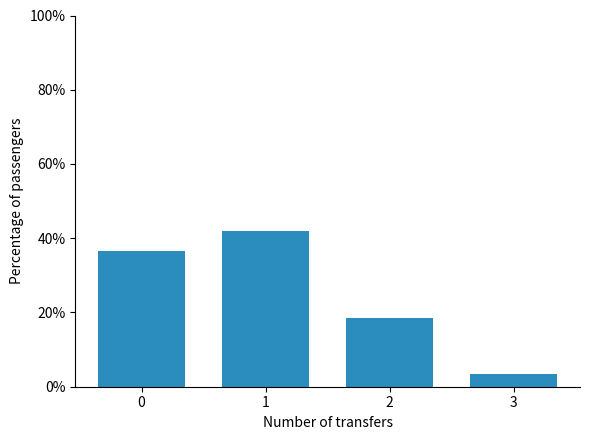

Which has a higher value, 2 or 3?

2